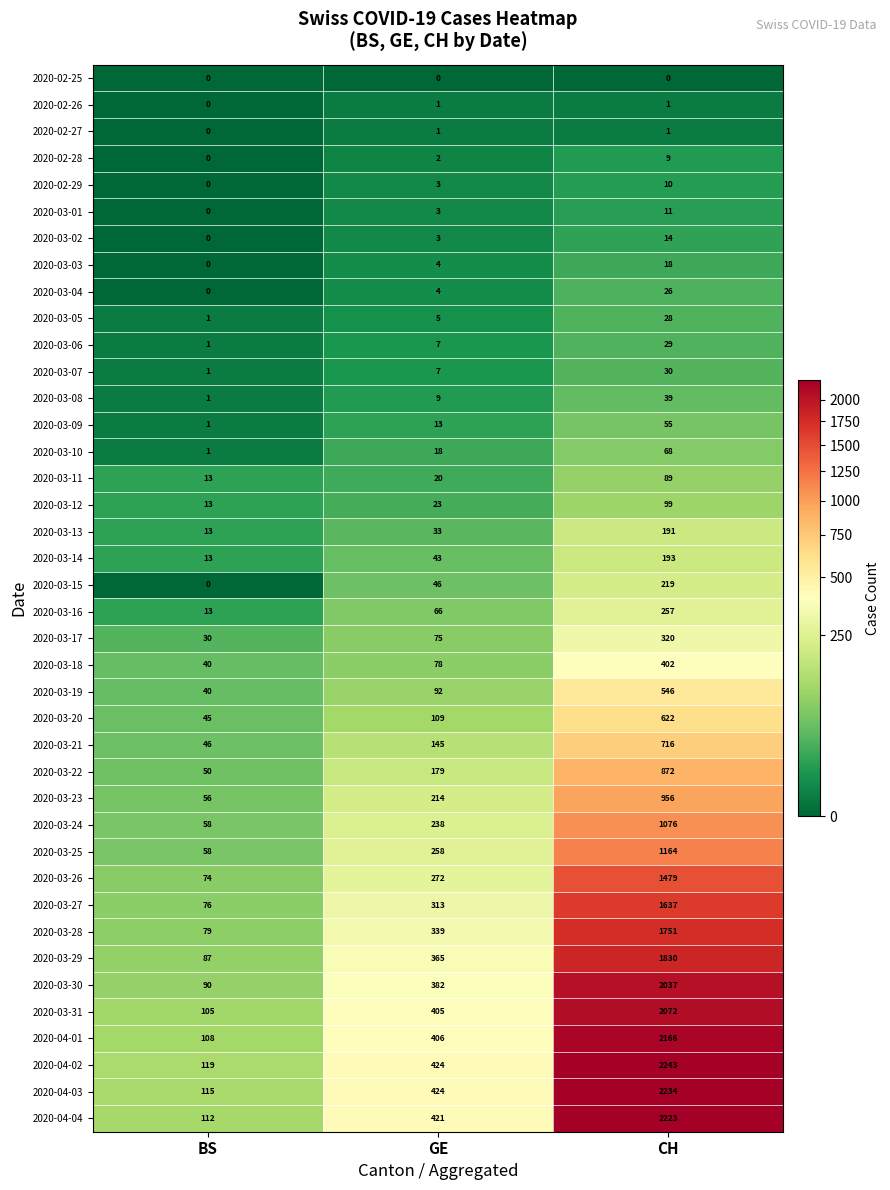

What is the difference between the maximum and minimum values in the 2020-03-22 series?

822